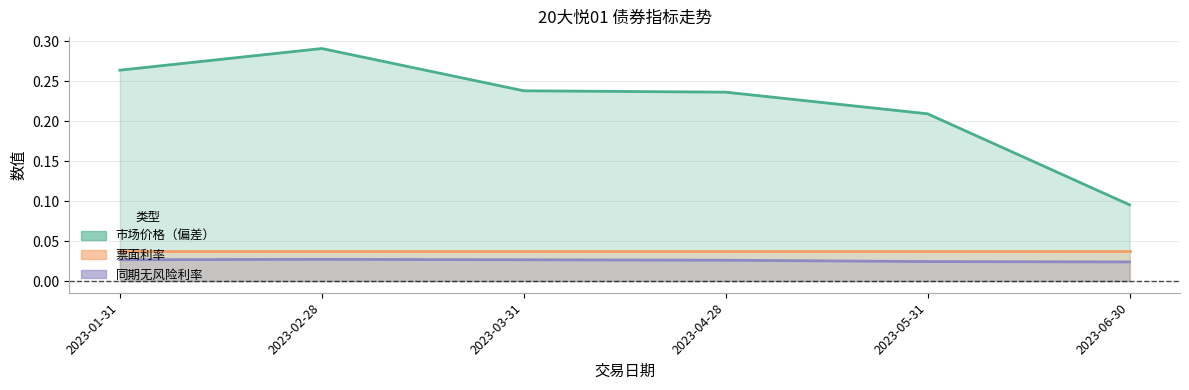

In 市场价格, how many points are higher than both neighbors (excluding endpoints)?

1